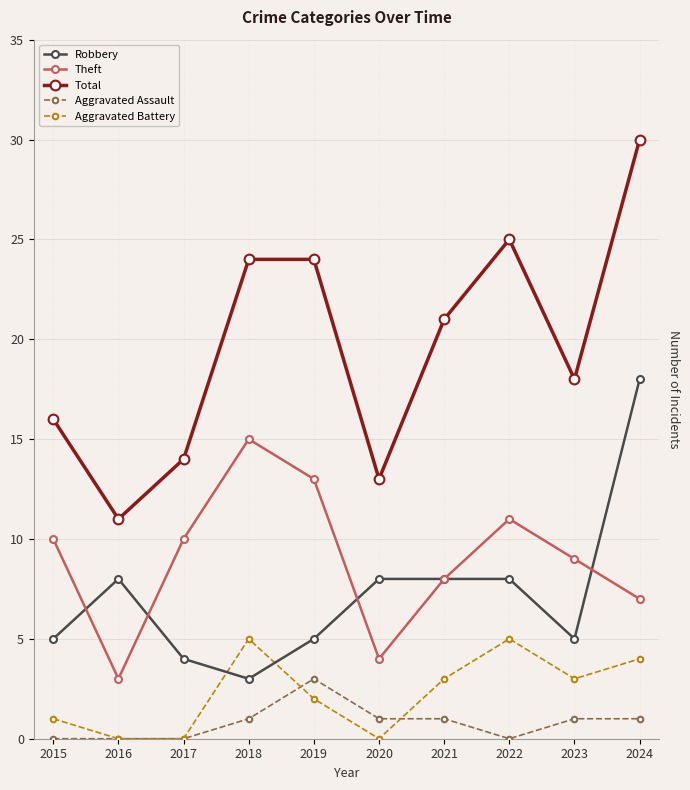

True or false: Aggravated Assault and Total intersect in this chart.

False